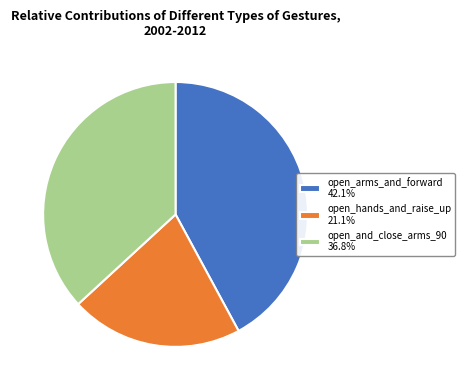

Which has a higher value, open_and_close_arms_90 or open_arms_and_forward?

open_arms_and_forward